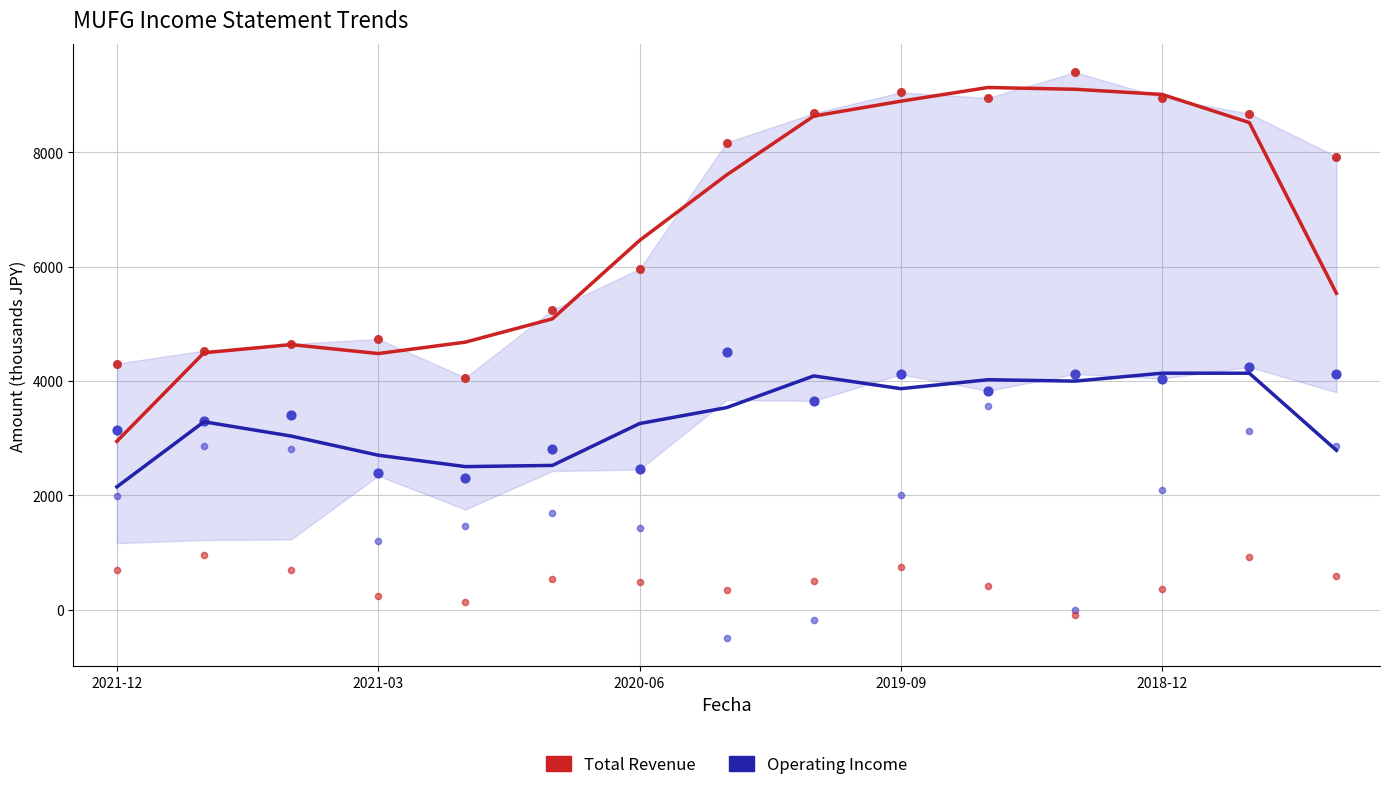

Is the value of Total Revenue (red) at 13 greater than the value of Operating Income / Total Revenue ratio (blue) at 2021-12?

Yes